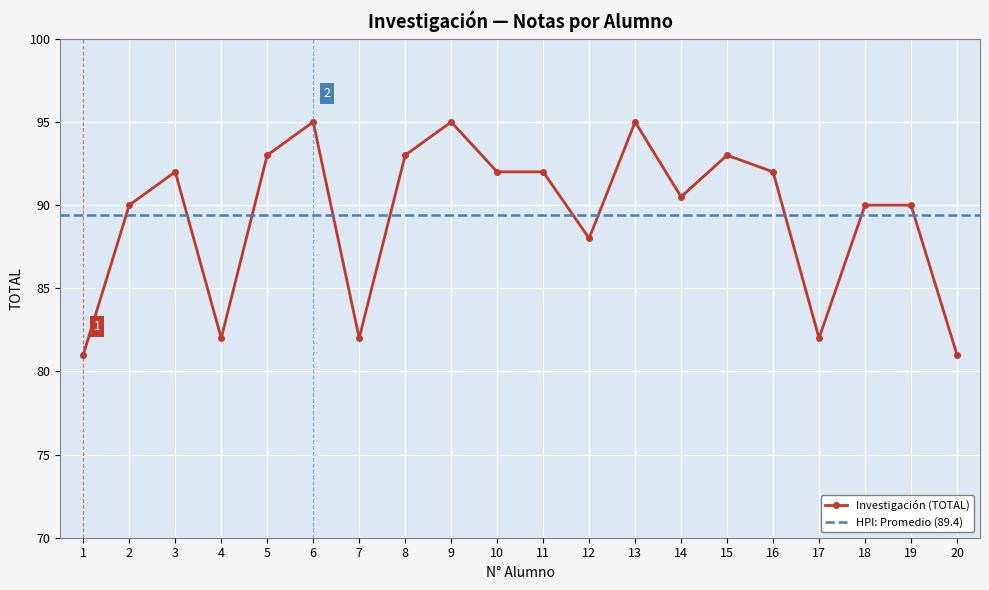

Reading right to left, extract all data points from this chart.

20=81.0	19=90.0	18=90.0	17=82.0	16=92.0	15=93.0	14=90.5	13=95.0	12=88.0	11=92.0	10=92.0	9=95.0	8=93.0	7=82.0	6=95.0	5=93.0	4=82.0	3=92.0	2=90.0	1=81.0